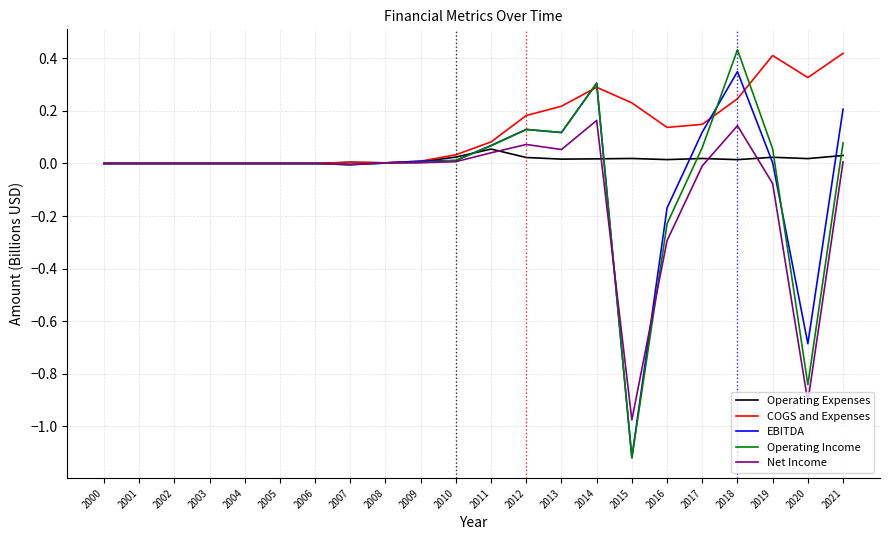

Which series changed the most between 2014 and 2019?

EBITDA